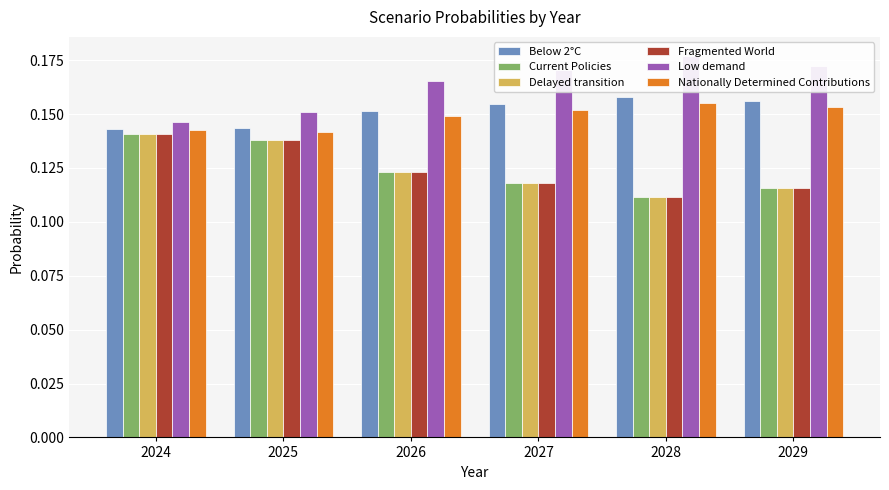

Which category has the highest value across all series?

2028